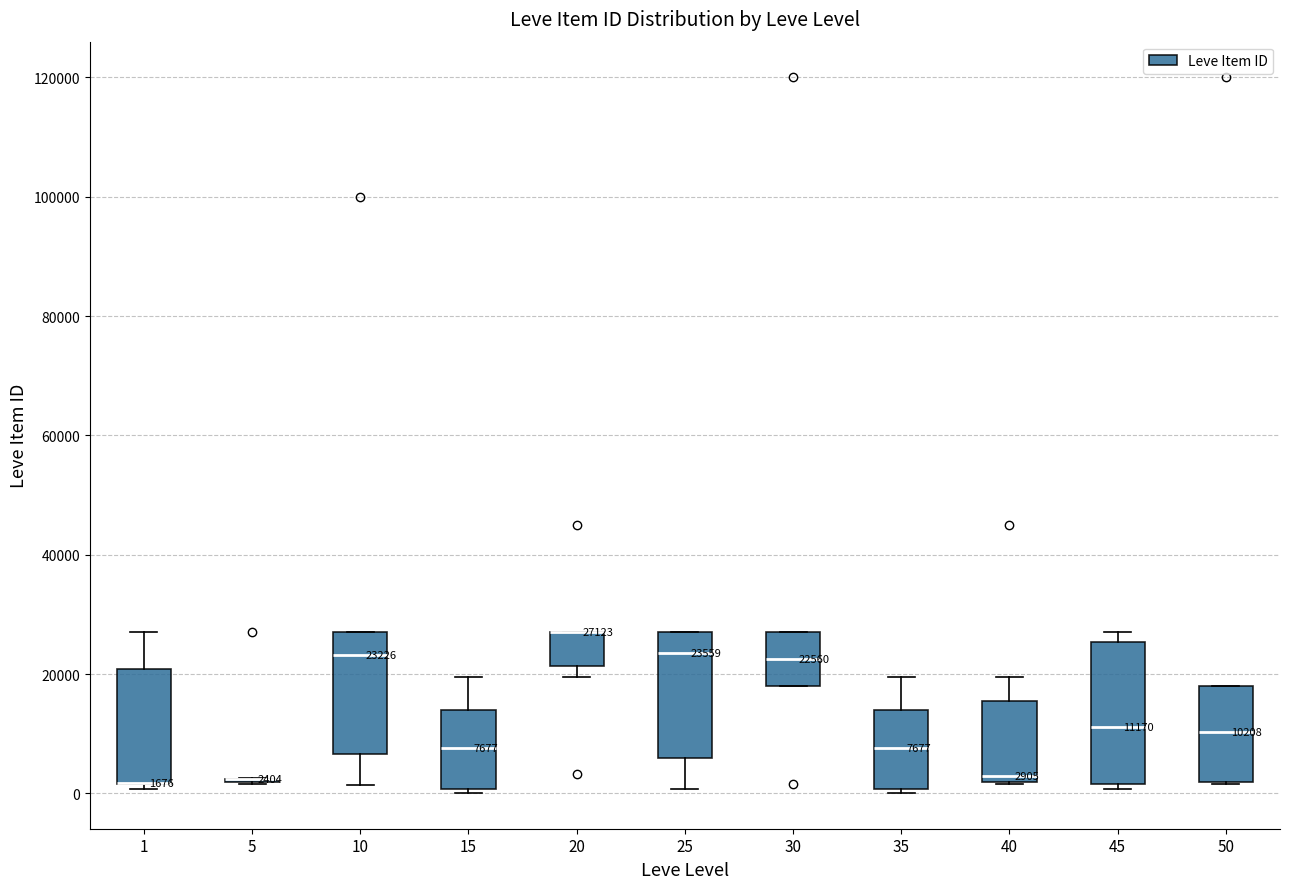

Which box is the tallest, from its lower edge to its upper edge?

45